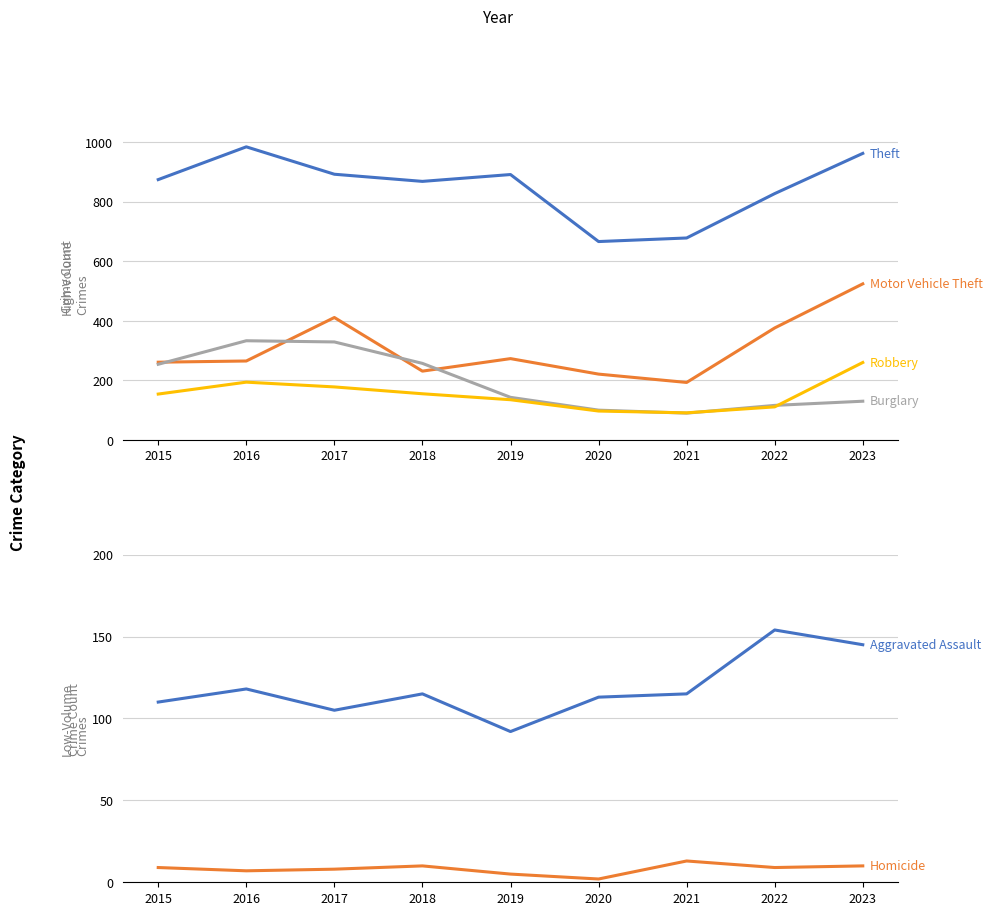

Rank the series by their maximum value, from highest to lowest.

Theft, Motor Vehicle Theft, Burglary, Robbery, Aggravated Assault, Homicide